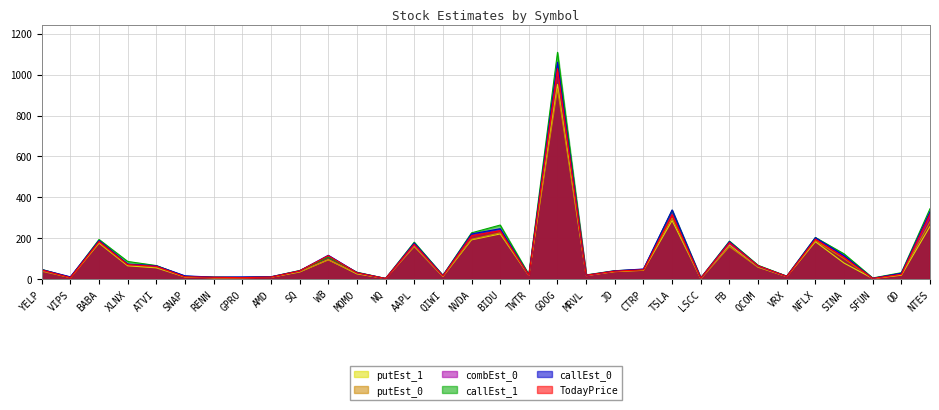

How many lines are shown in the chart?

6